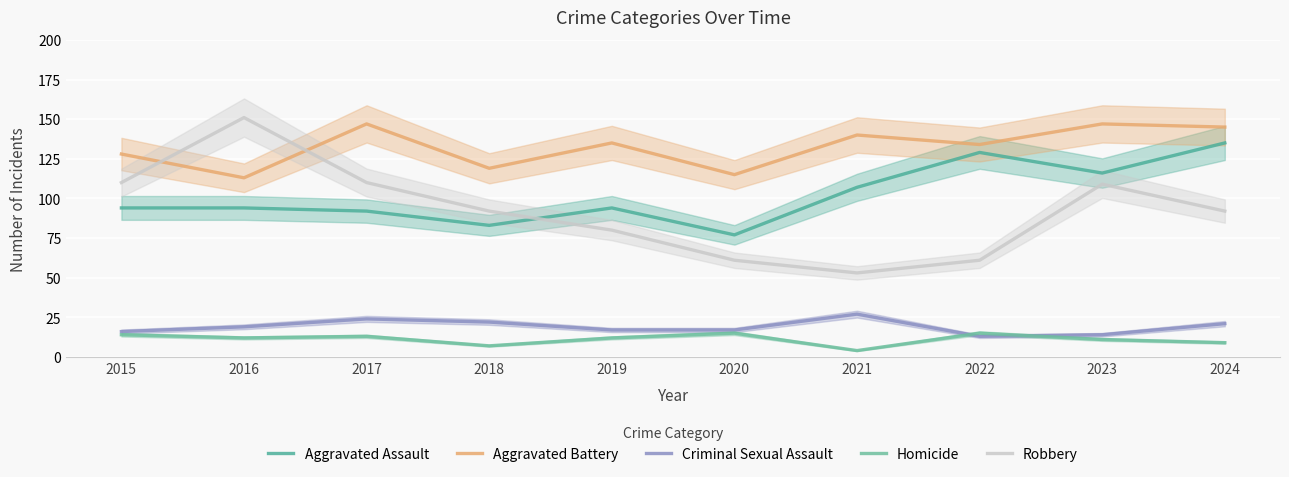

True or false: Aggravated Assault and Homicide intersect in this chart.

False